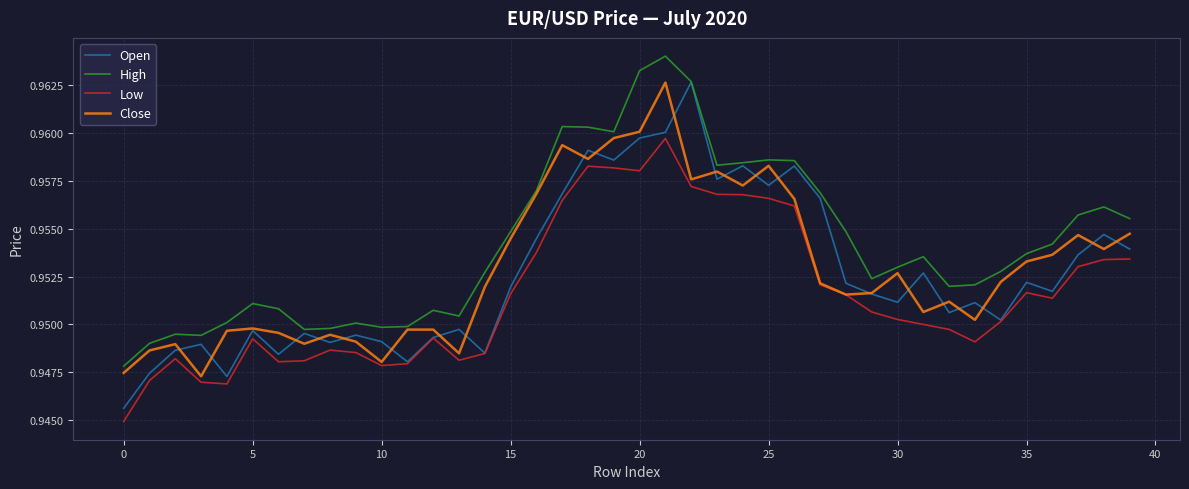

How many lines are shown in the chart?

4